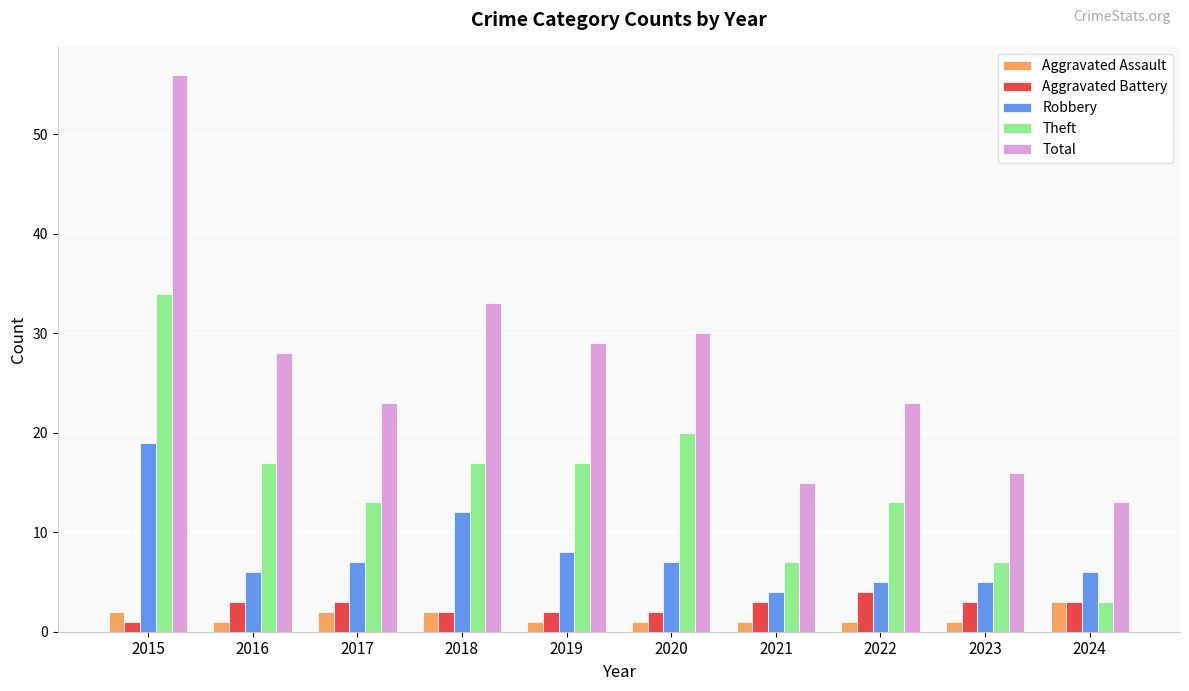

What is the total value across all series at 2022?

46